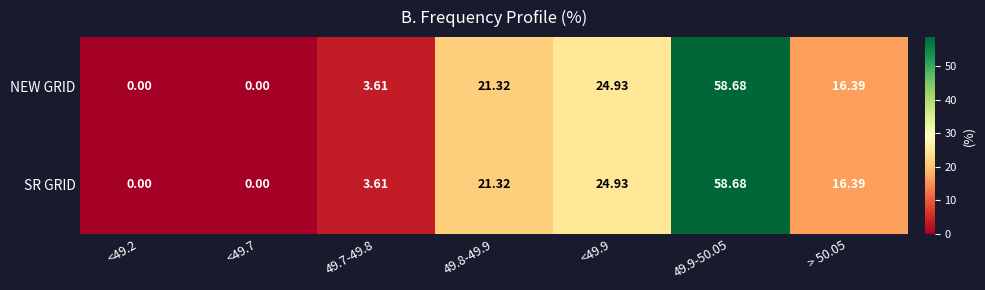

Which label corresponds to the largest value in the chart?

49.9-50.05